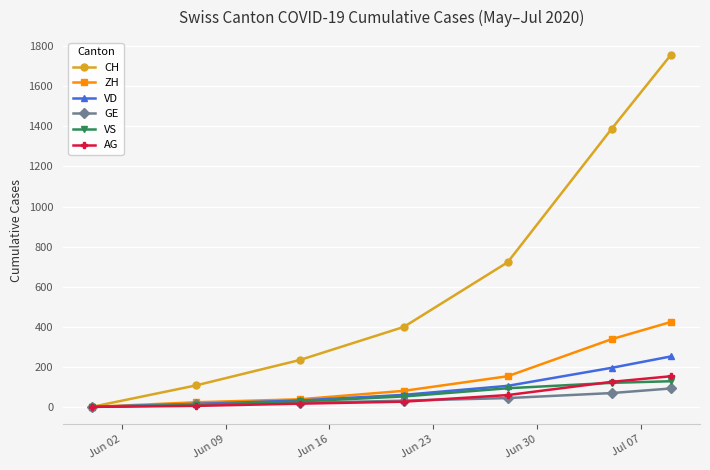

Which series has the largest total across all categories?

CH